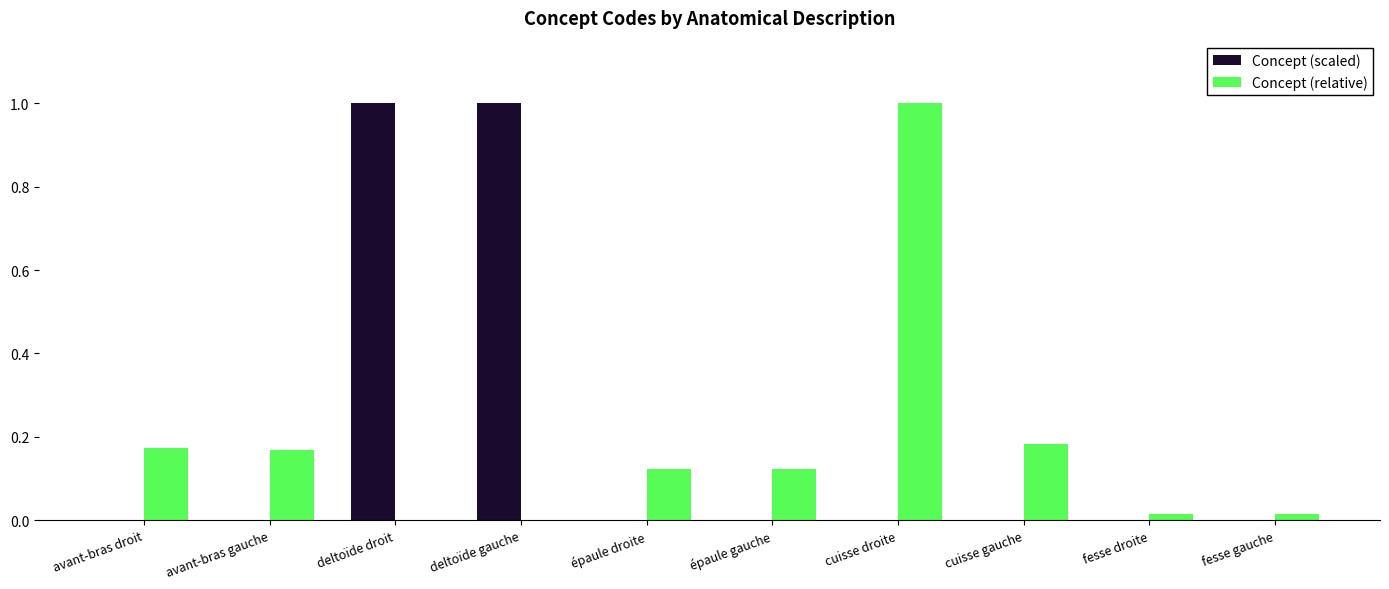

What is the sum of the Concept (scaled) values at deltoïde gauche and avant-bras gauche?

1.0